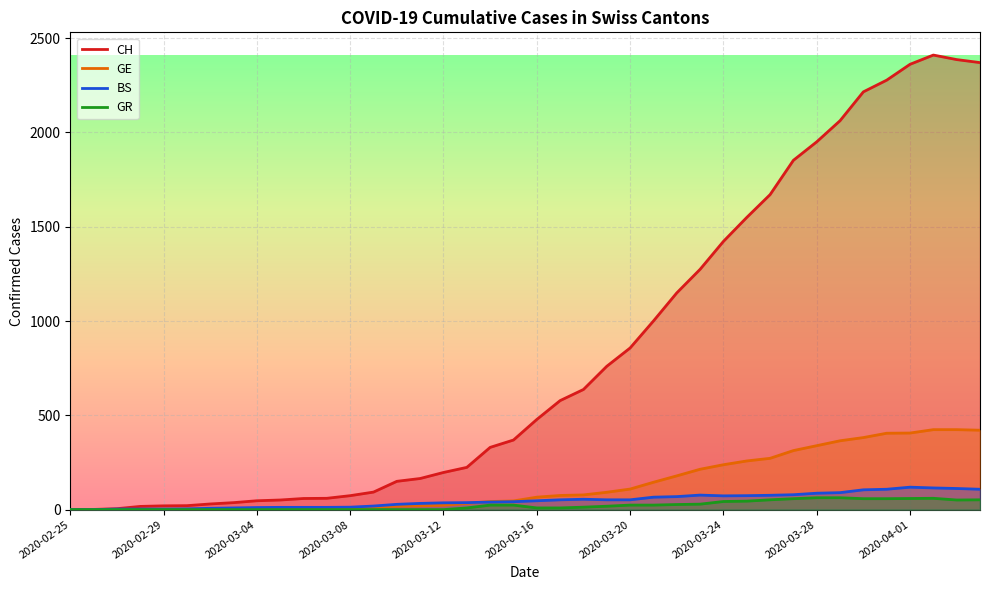

What is the total value across all series at 2020-04-03?

2973